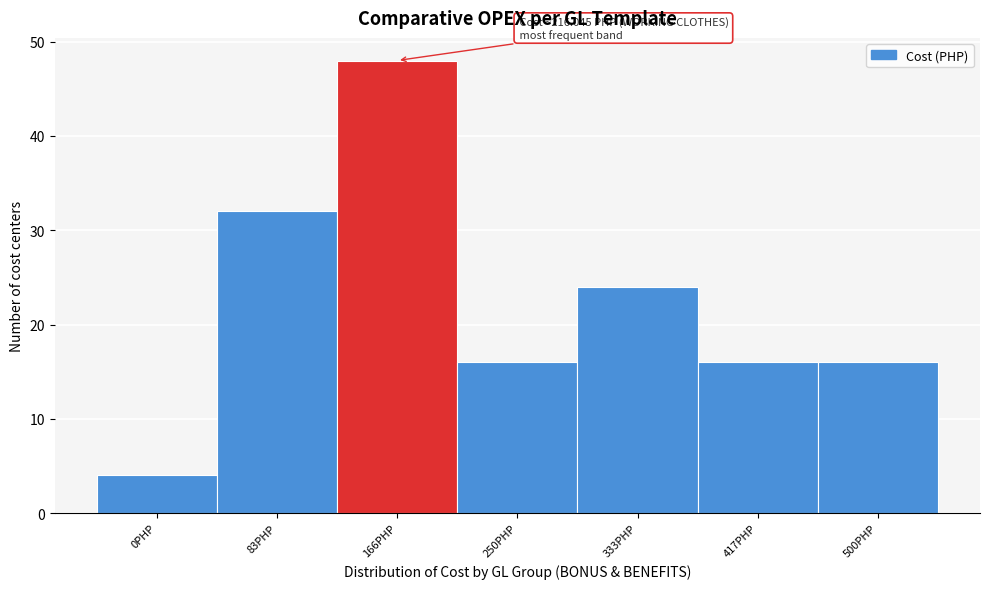

Reading left to right, what are all the values shown in this chart?

0PHP=4	83PHP=32	166PHP=48	250PHP=16	333PHP=24	417PHP=16	500PHP=16